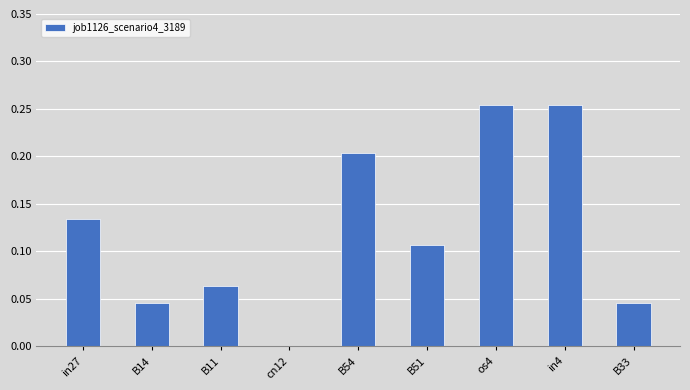

How many data points are above 0?

8